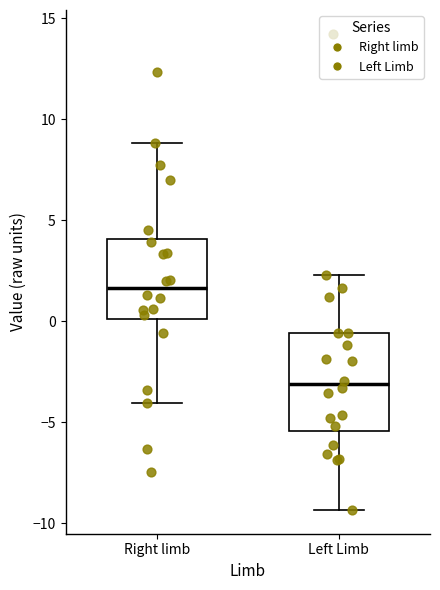

Reading left to right, transcribe this box plot: for each box, give where its median line is, the range the box spans, and where its two whiskers end, as read against the y-axis. The values are not printed on the chart, so give them approximately, as read against the axis.

Right limb: median 1.5, box 0.0 to 4.0, whiskers -4.0 to 9.0
Left Limb: median -3.0, box -5.5 to -0.5, whiskers -9.5 to 2.5